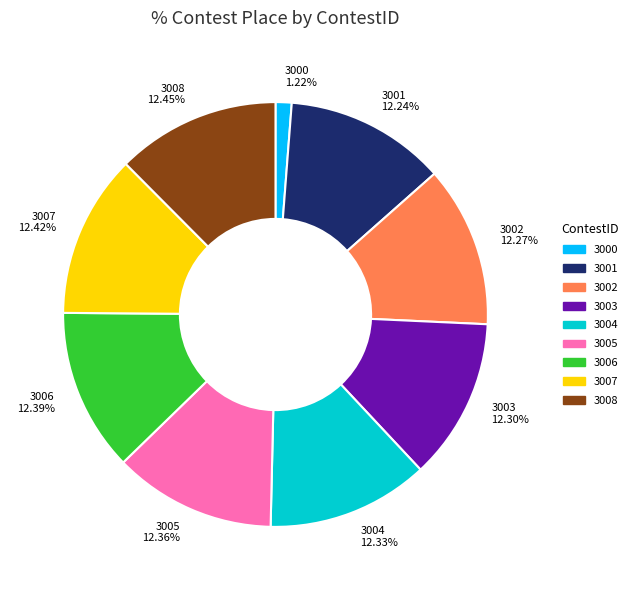

Is there a majority slice in this chart?

No